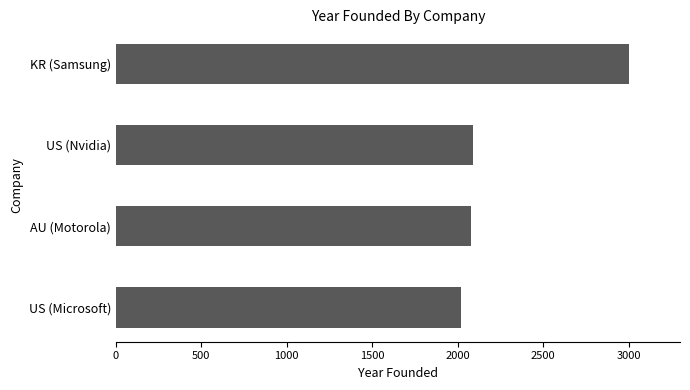

How many categories are shown in the chart?

4